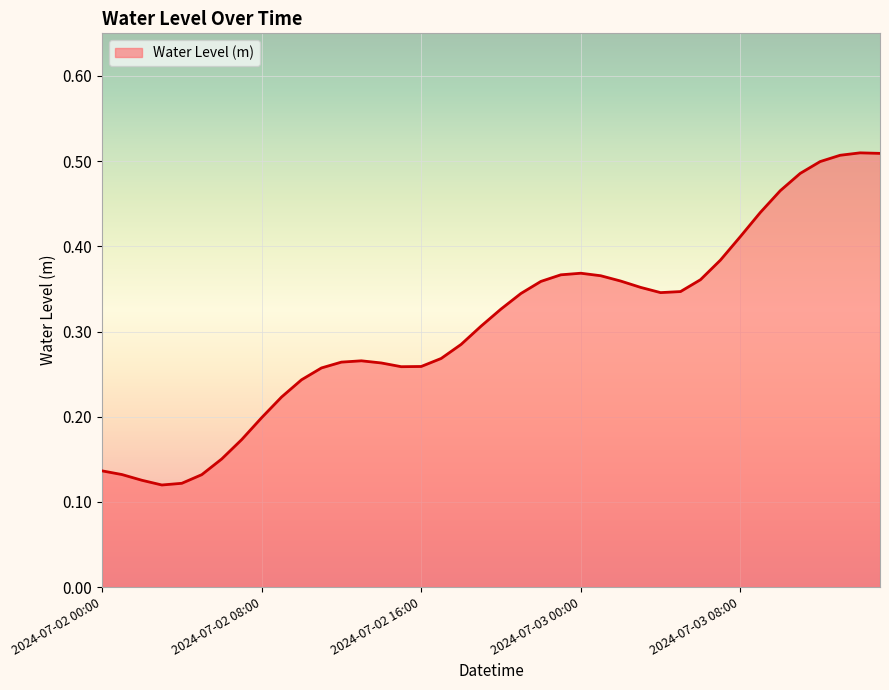

How many lines are shown in the chart?

1